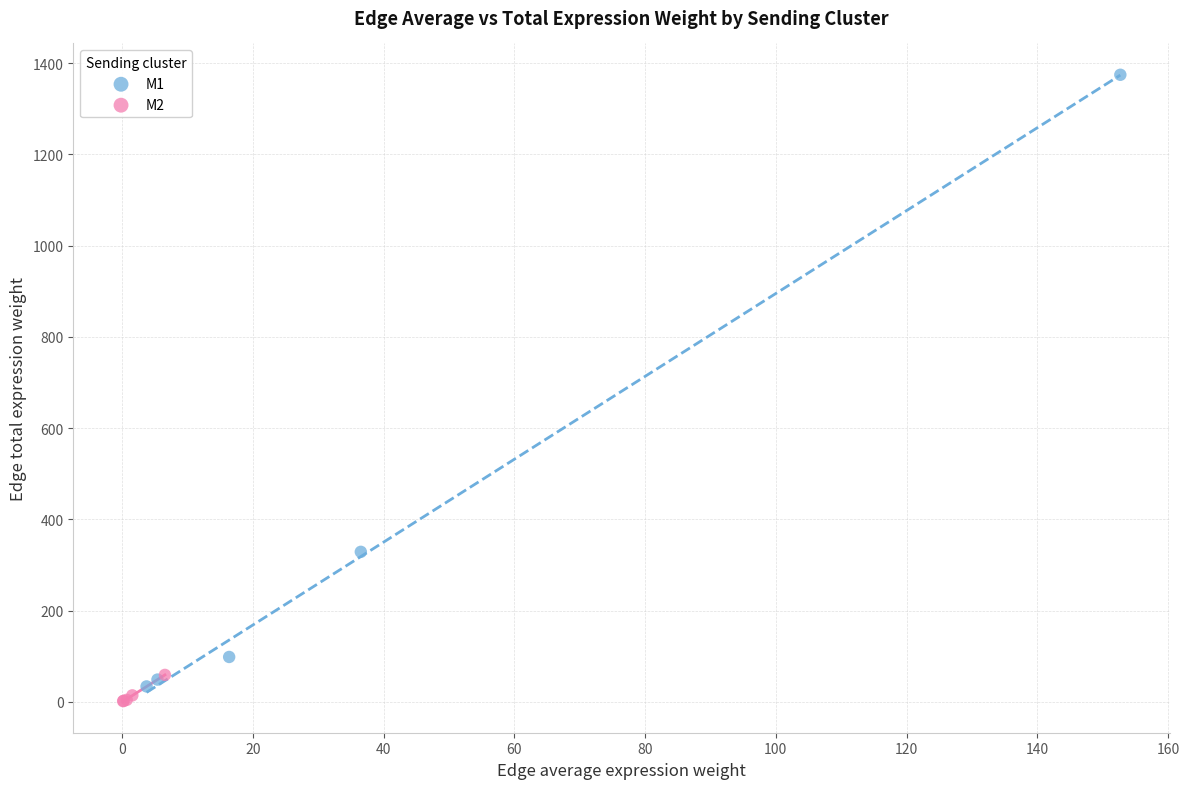

What are all the series names shown in the legend?

M1, M2